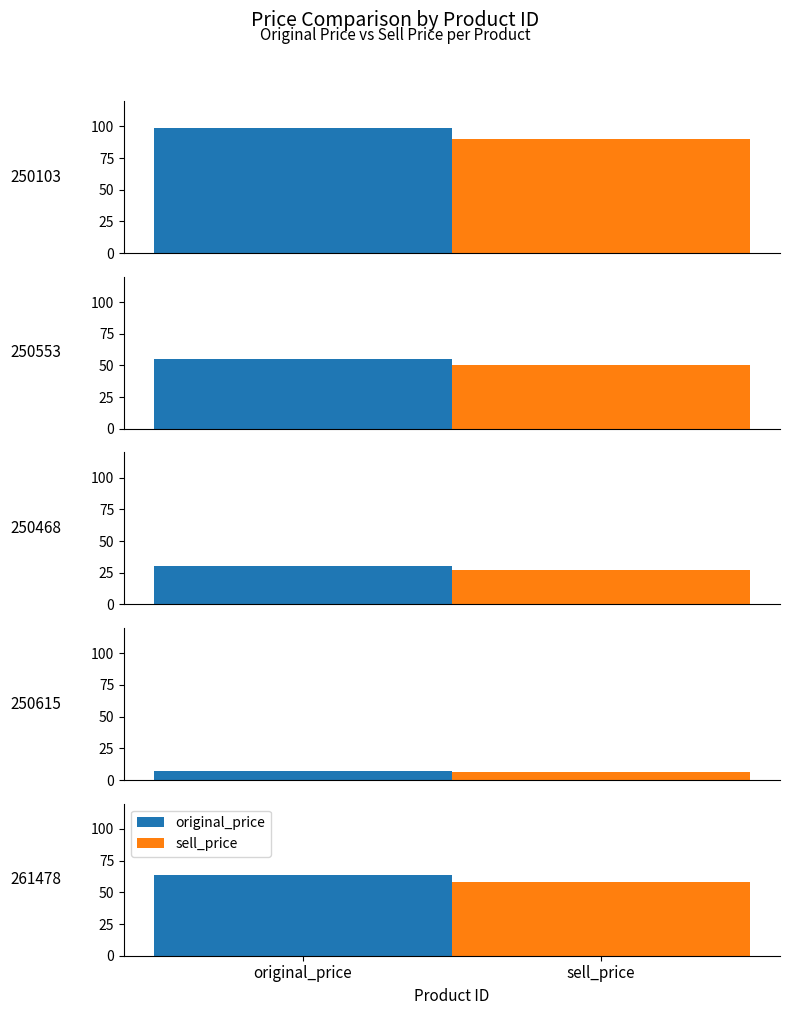

At which category is the sum across all series the highest?

250103